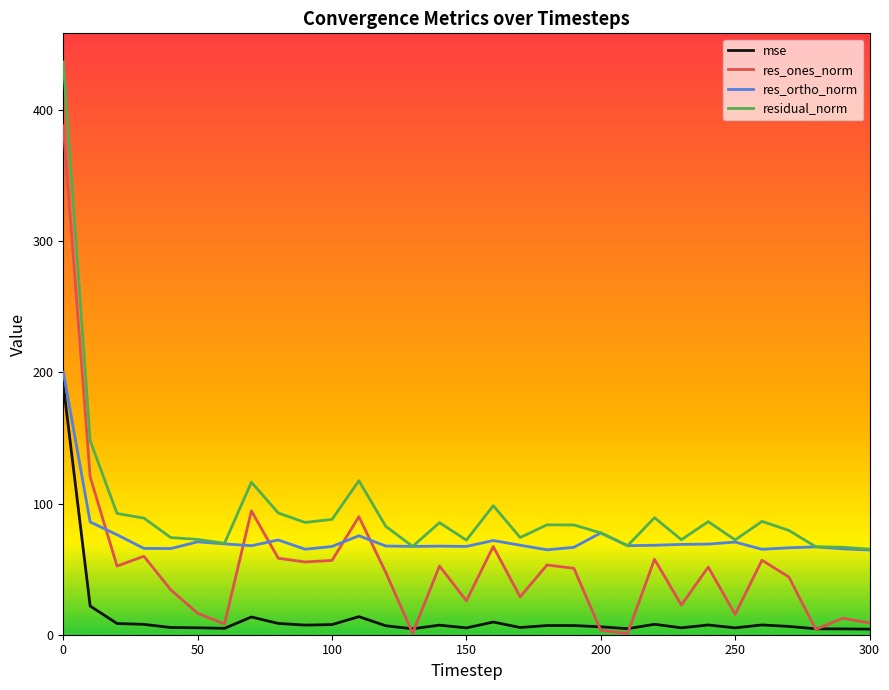

What is the difference between the maximum and minimum values in the res_ones_norm series?

386.9